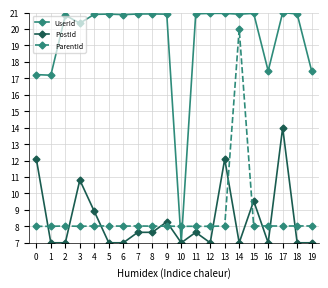

The ParentId series shows 8.0 at 8. True or false?

True